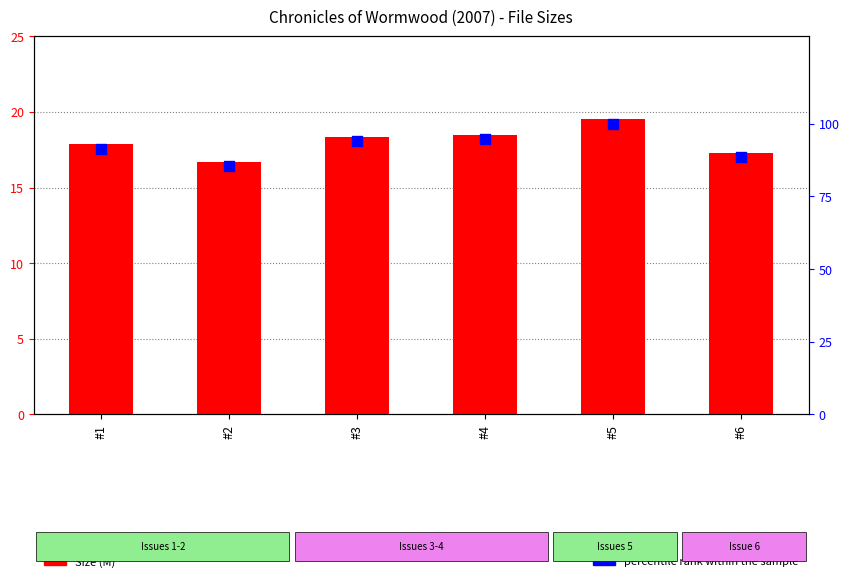

Is the value of Size (M) at #4 greater than the value of percentile rank within the sample at #2?

No